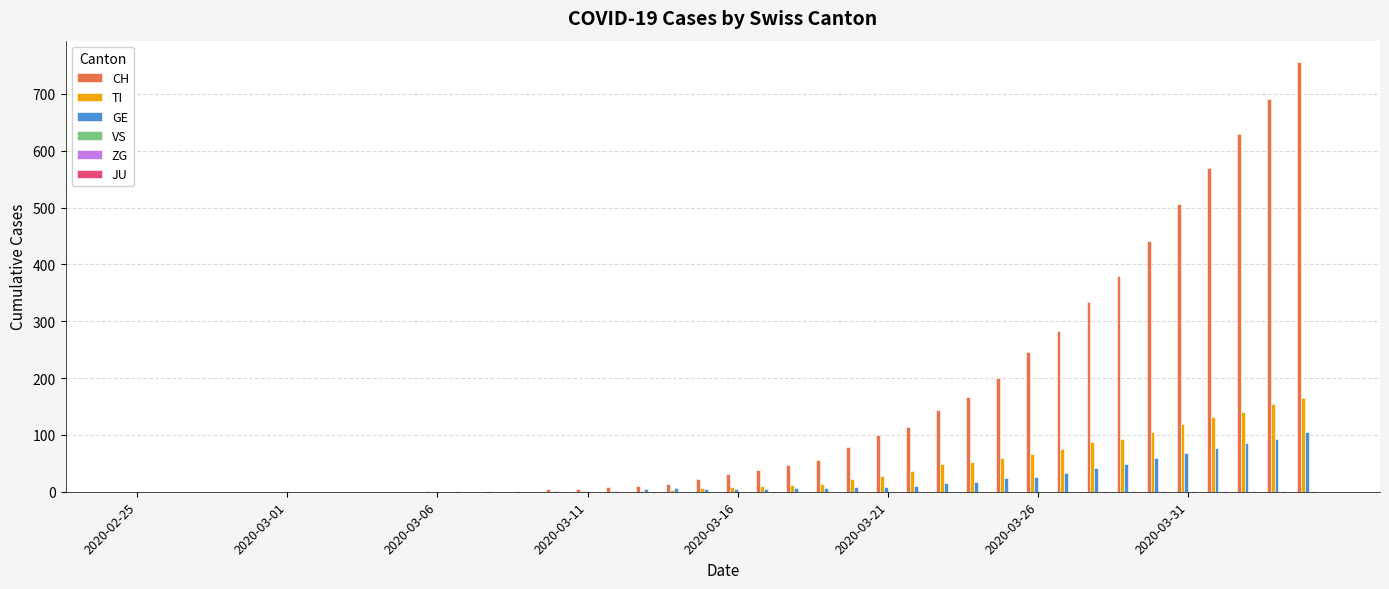

Which series has the largest total across all categories?

CH